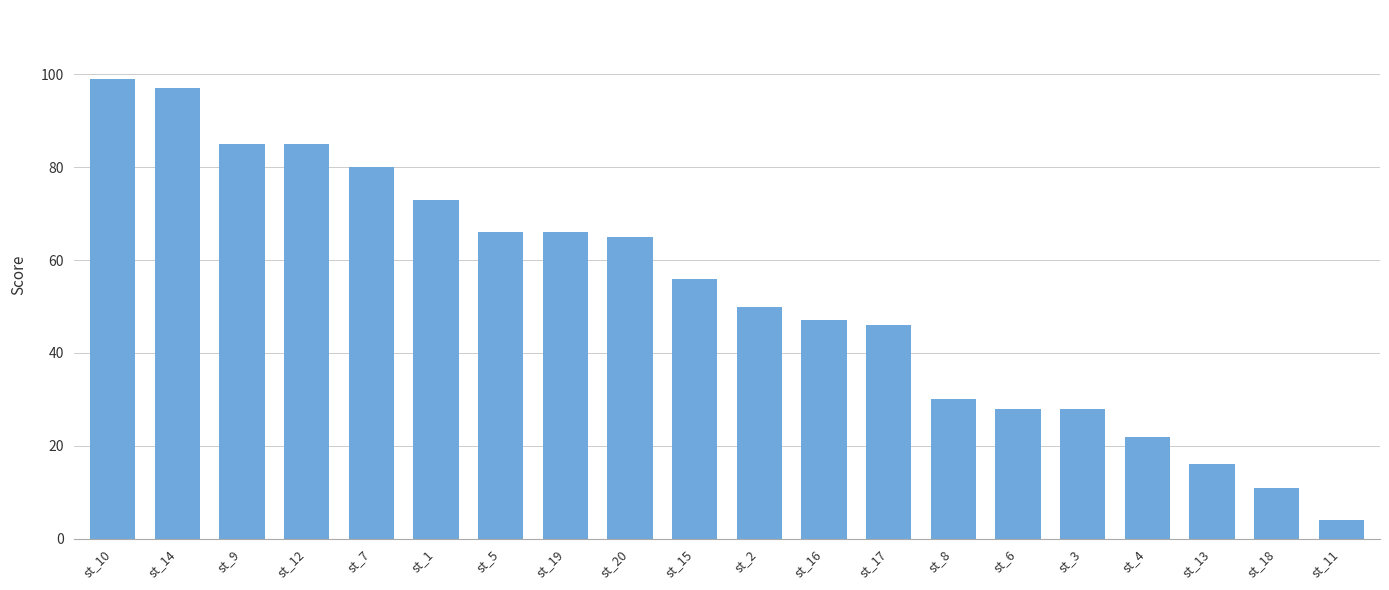

What is the sum of all values?

1054